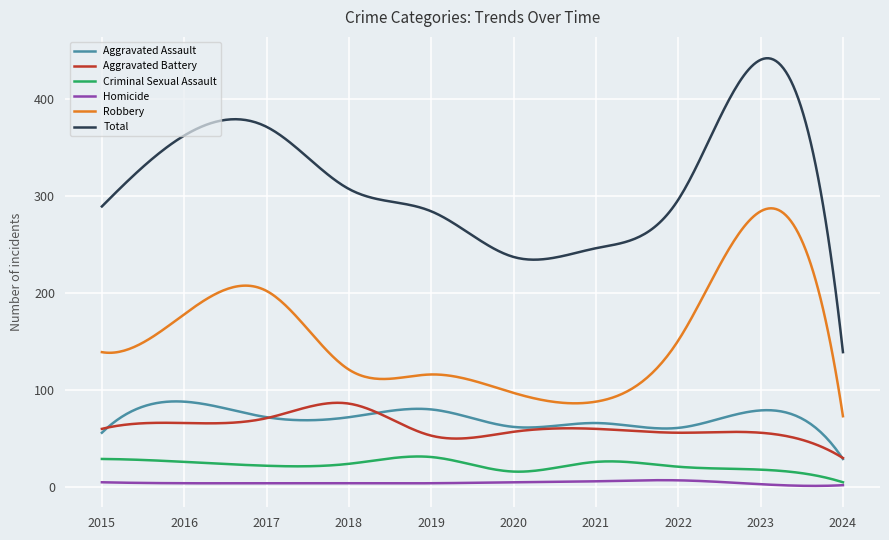

What is the highest value of the Criminal Sexual Assault series?

31.6